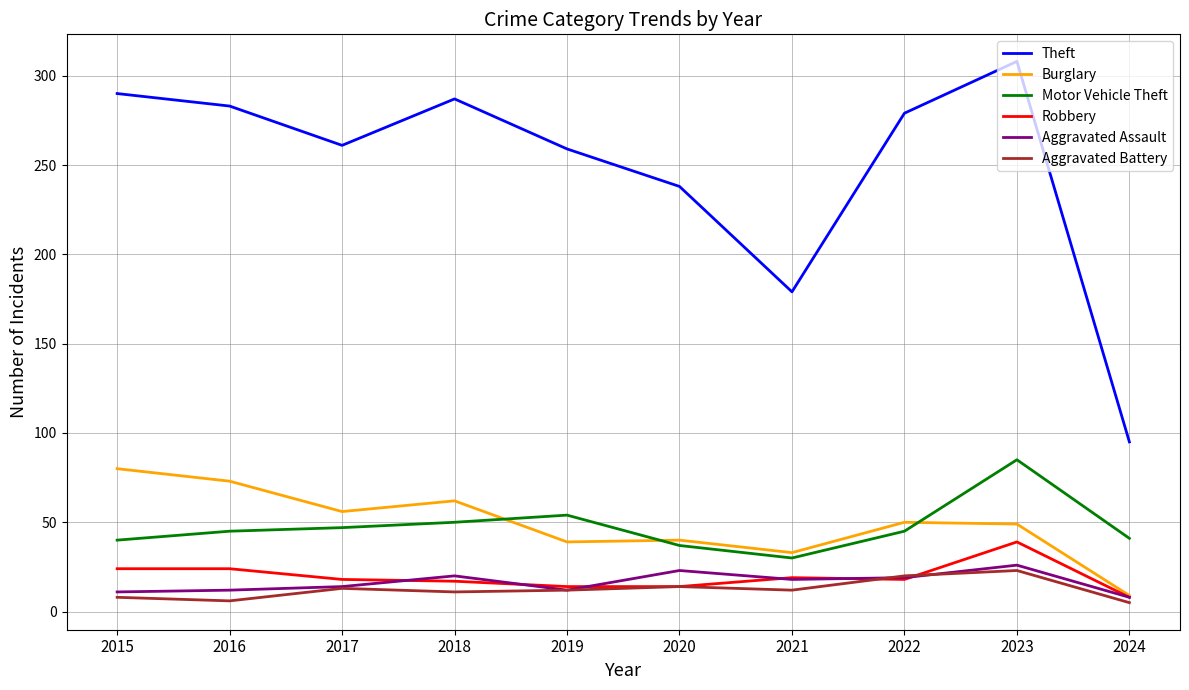

Is the value of Theft at 2024 greater than the value of Aggravated Assault at 2015?

Yes